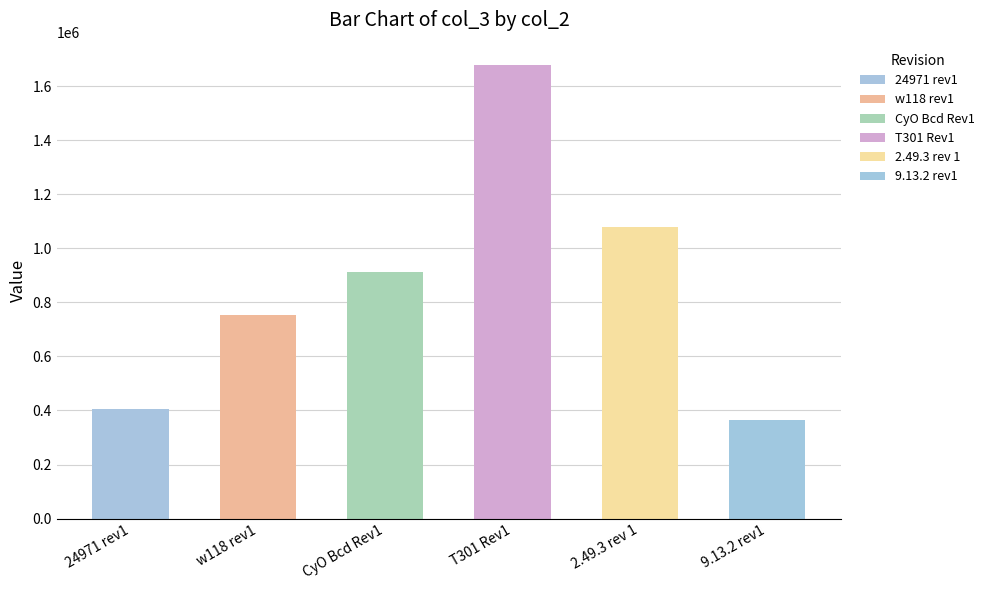

How many values exceed 913467?

2